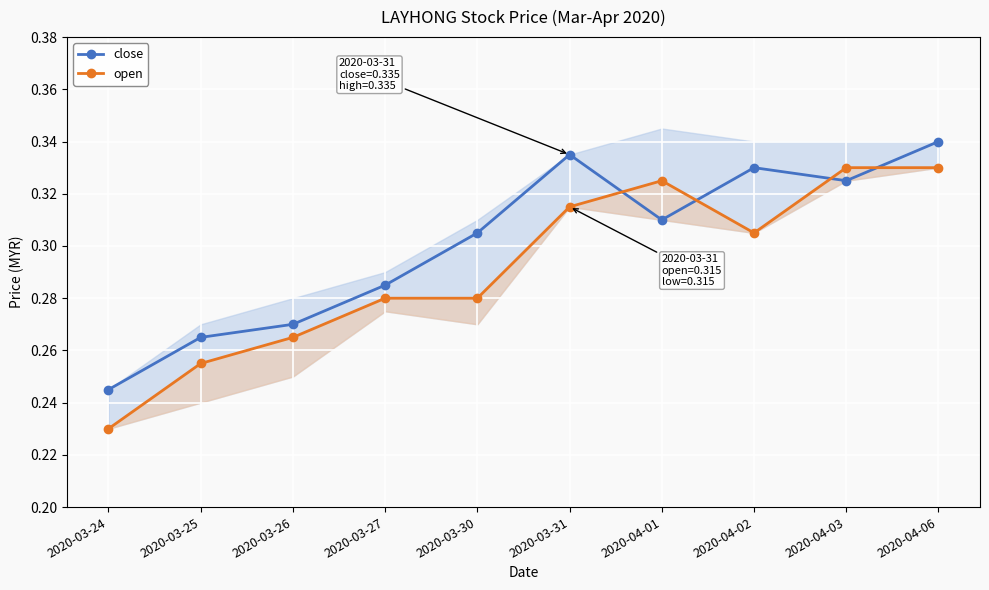

How many lines are shown in the chart?

2